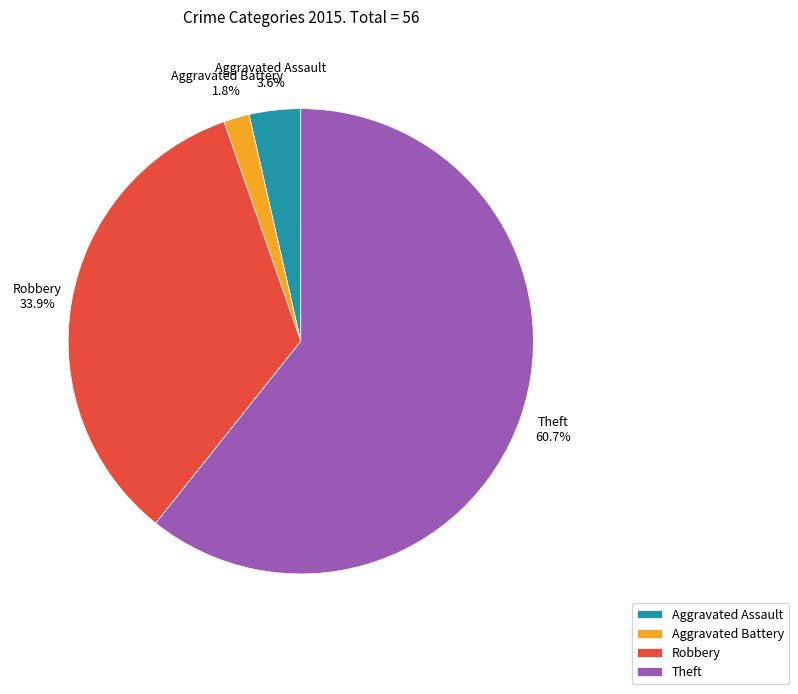

To the nearest percent, what is the average slice percentage?

25%